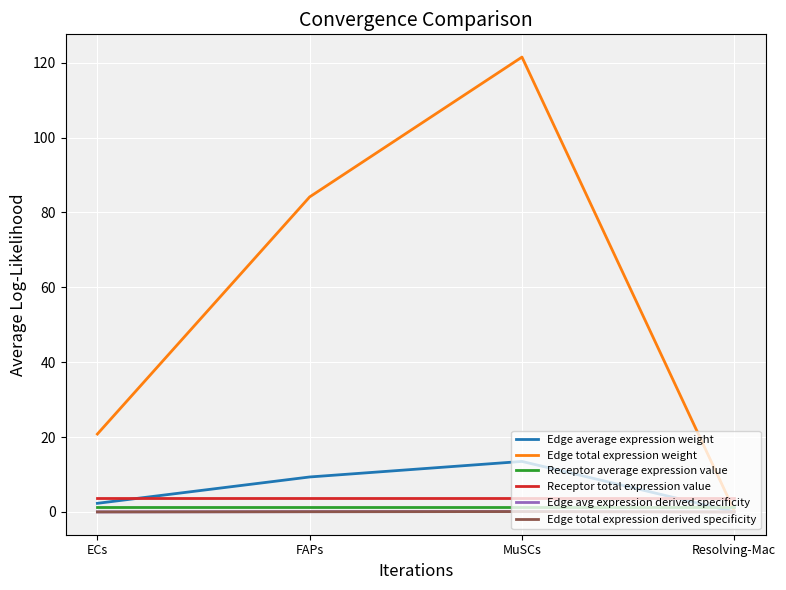

True or false: Receptor total expression value and Edge avg expression derived specificity cross at least once.

False